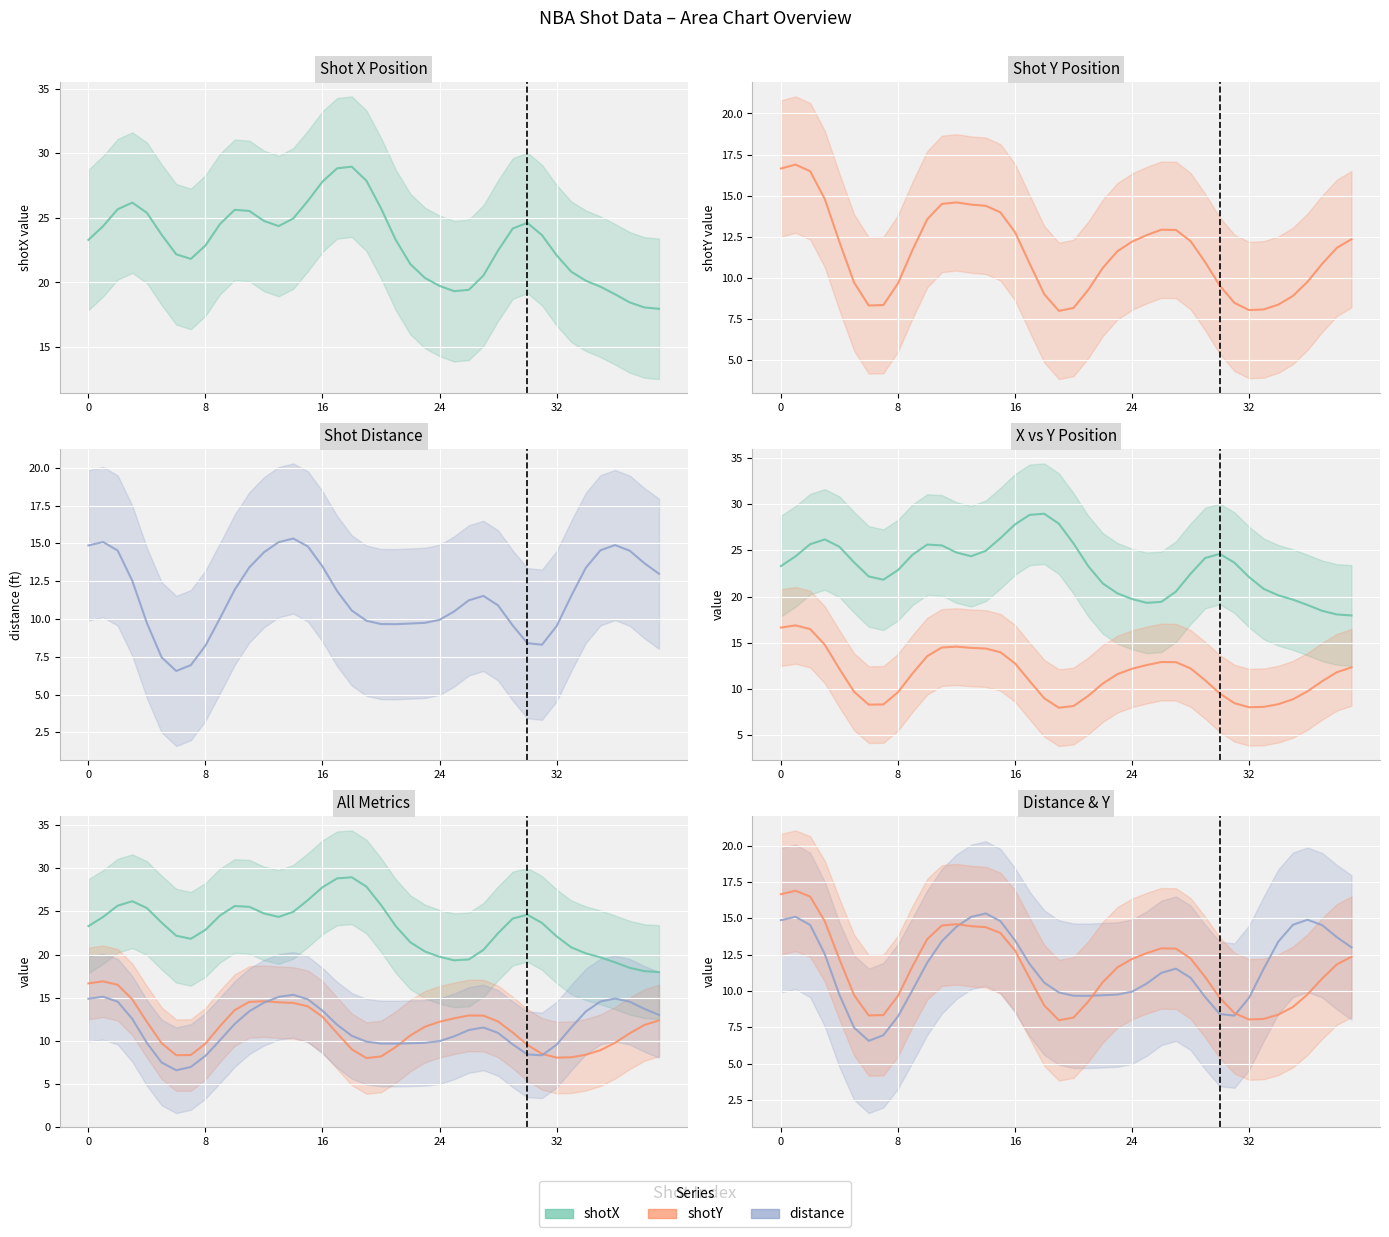

What are all the series names shown in the legend?

shotX, shotY, distance